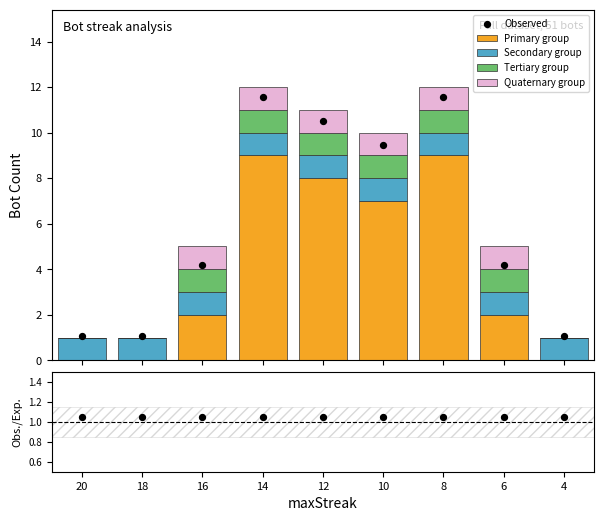

What is the sum of all Primary group values?

37